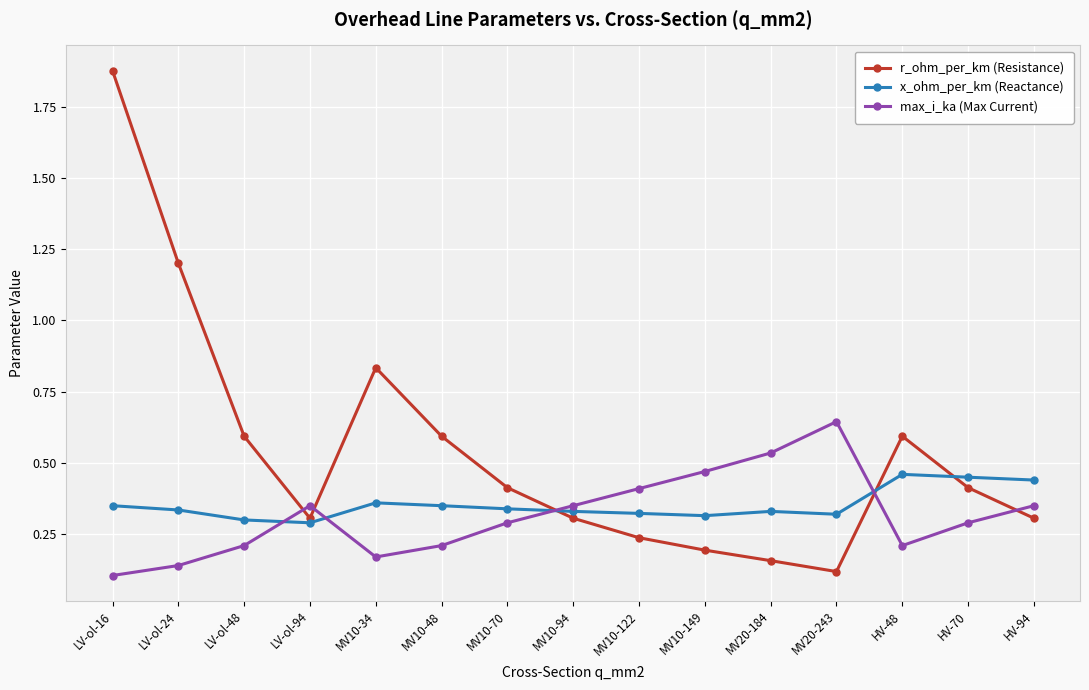

How many times do x_ohm_per_km (Reactance) and max_i_ka (Max Current) cross each other?

4